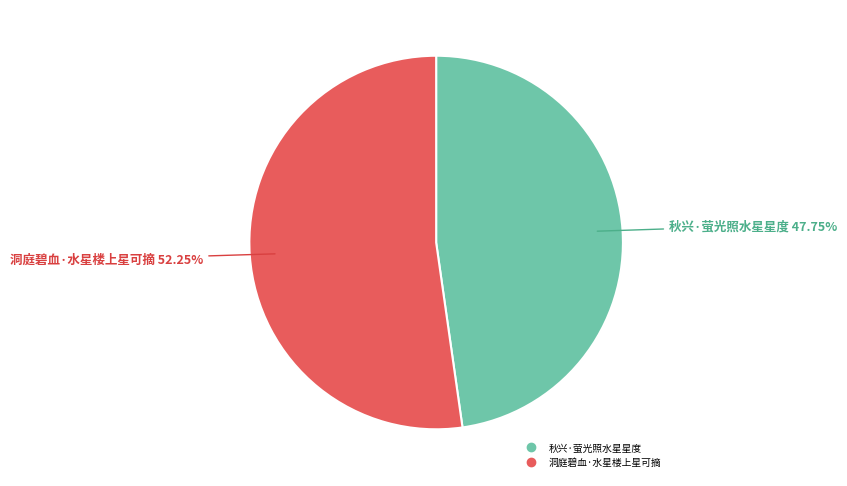

Does any single category account for the majority?

Yes